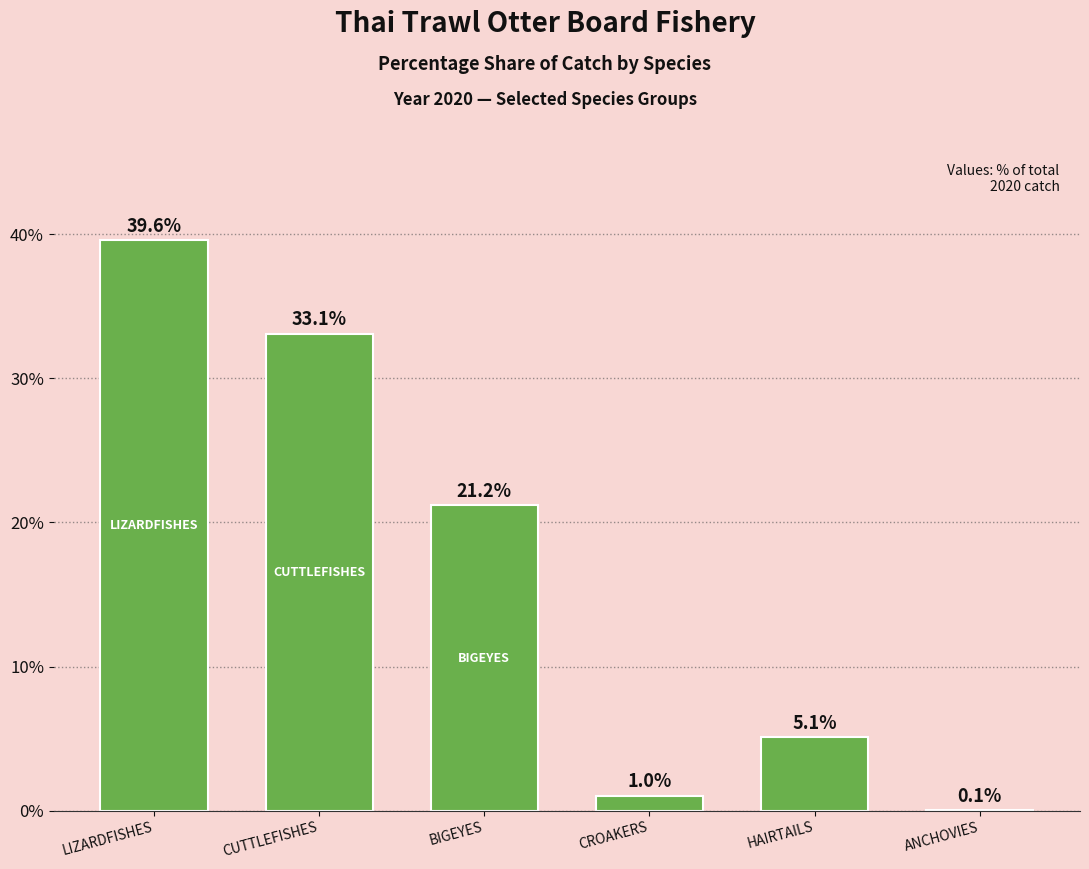

At which category does the chart reach its peak across all series?

LIZARDFISHES